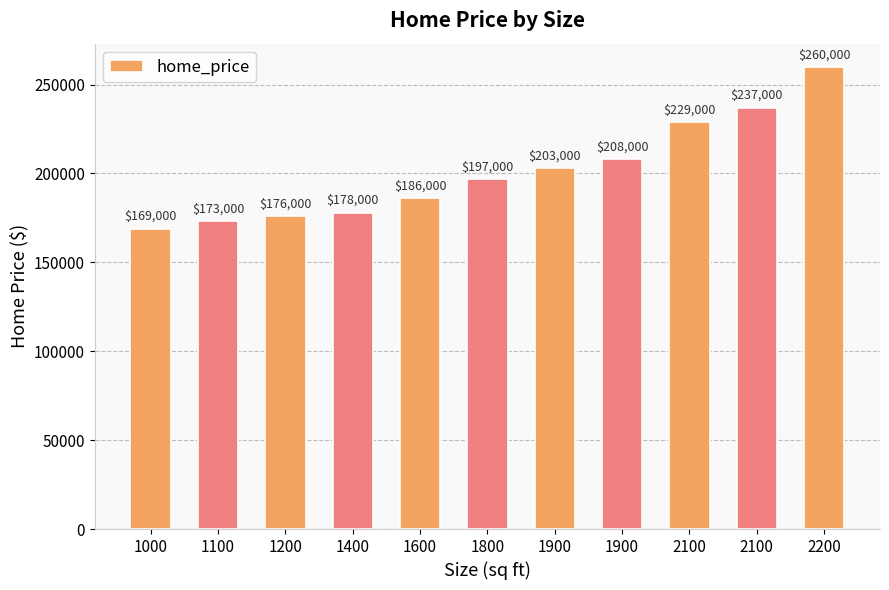

Which label corresponds to the smallest value in the chart?

1000